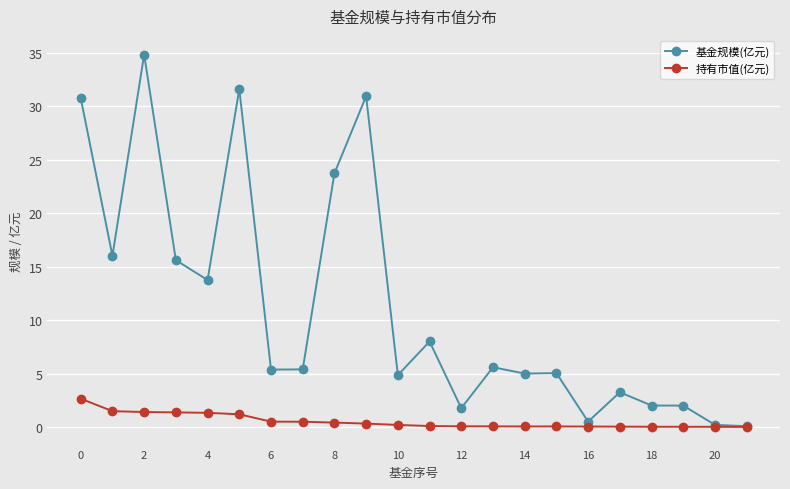

Rank the series by their maximum value, from highest to lowest.

基金规模(亿元), 持有市值(亿元)